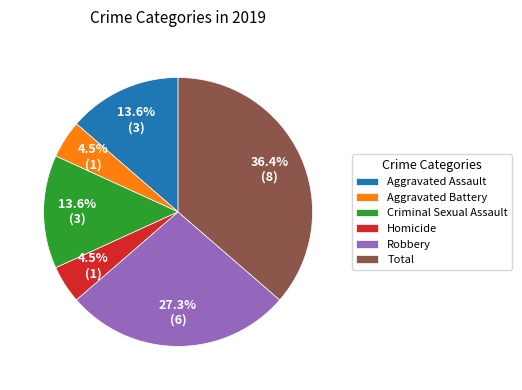

True or false: Total accounts for 24% of the total.

False